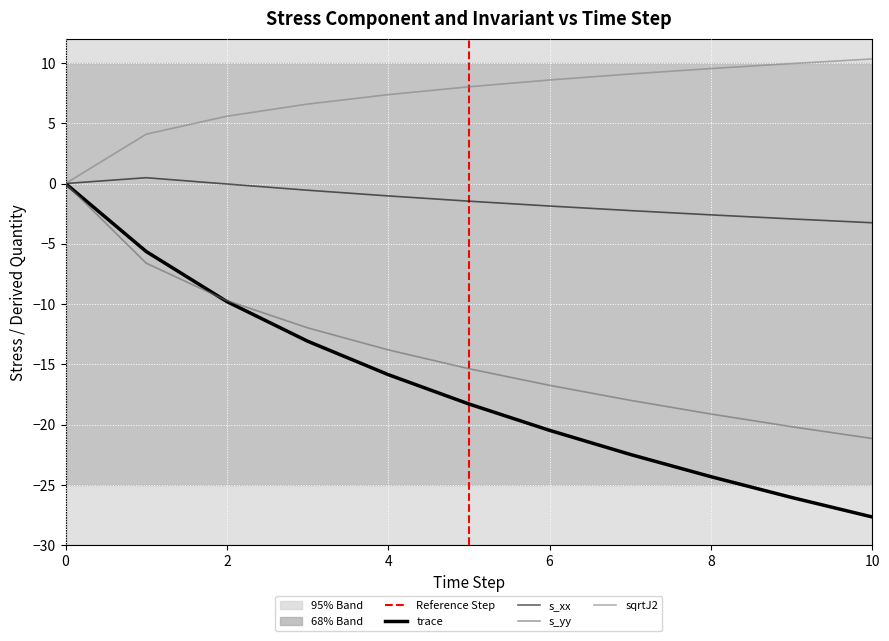

How many lines are shown in the chart?

4